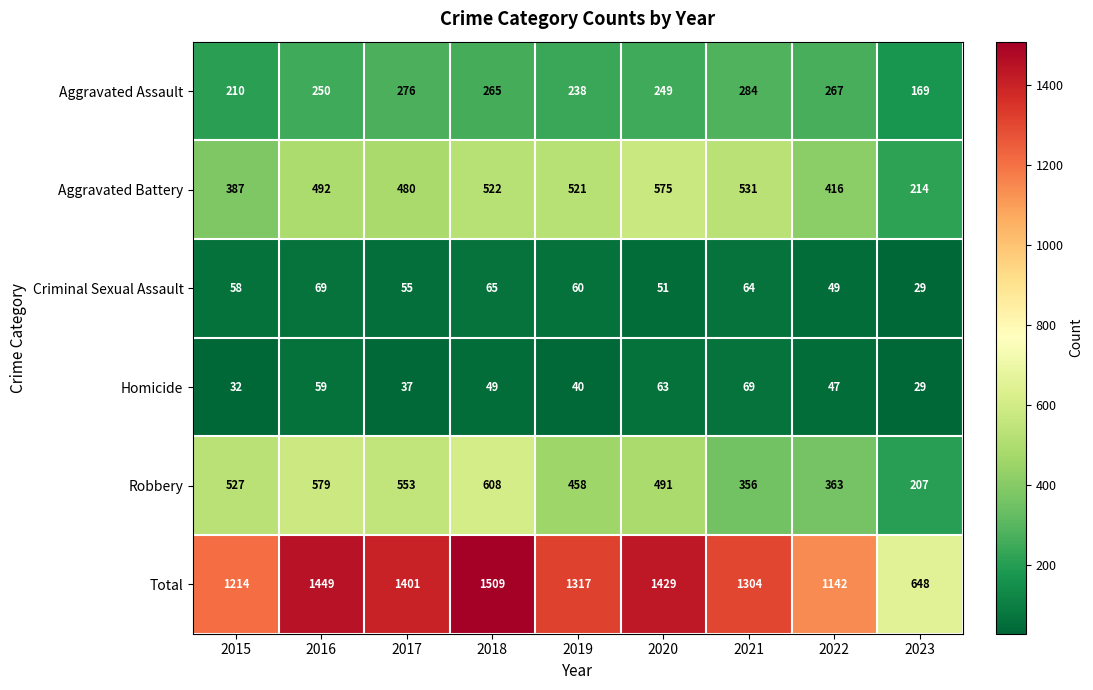

How many distinct data groups are displayed?

6